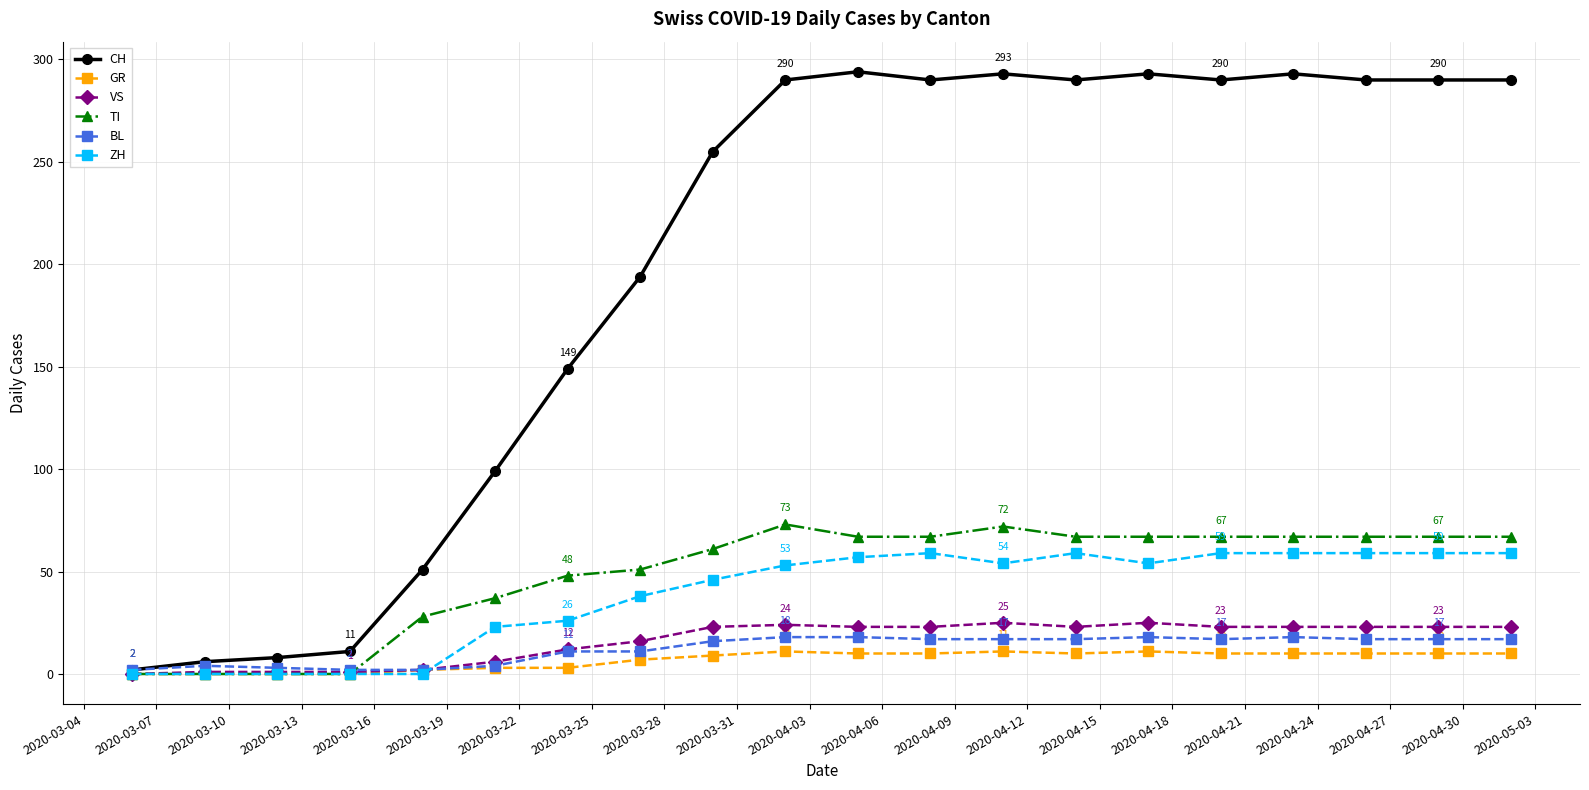

Does the chart display data point markers on the line(s)?

Yes